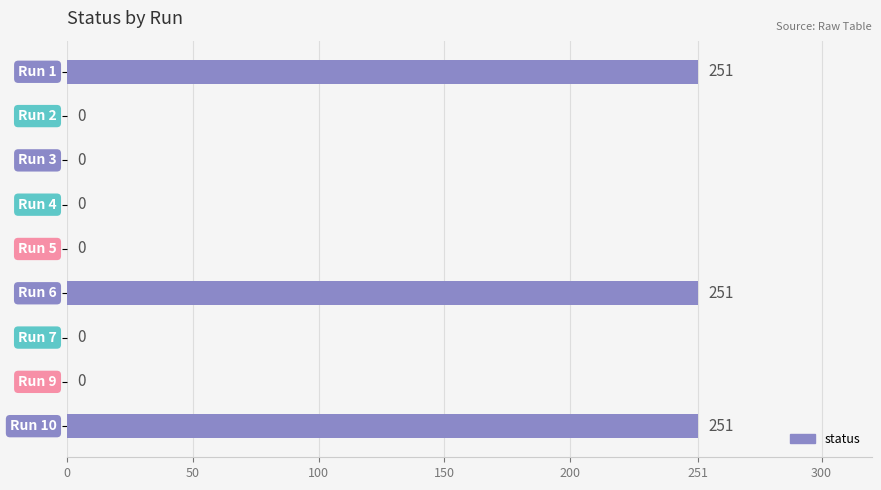

What is the maximum value shown in the chart?

251